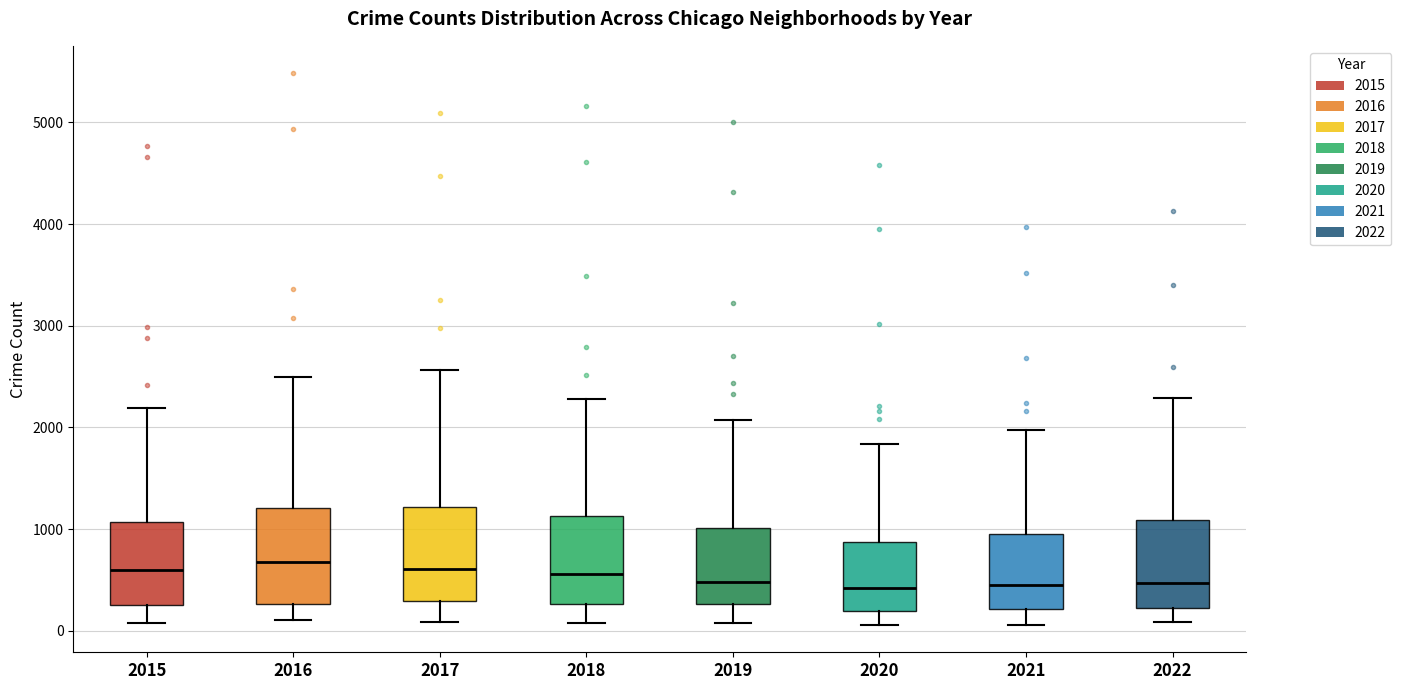

Where does the median line of the box at x = 2019 sit on the y-axis? The values are not printed on the chart, so give them approximately, as read against the axis.

500